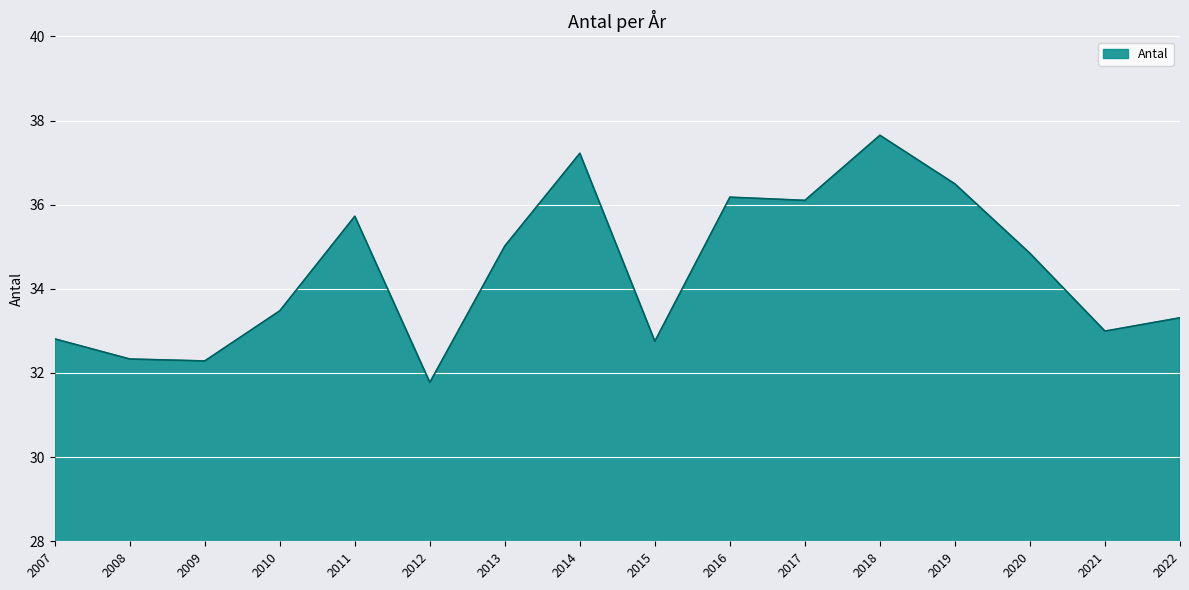

How many lines are shown in the chart?

1